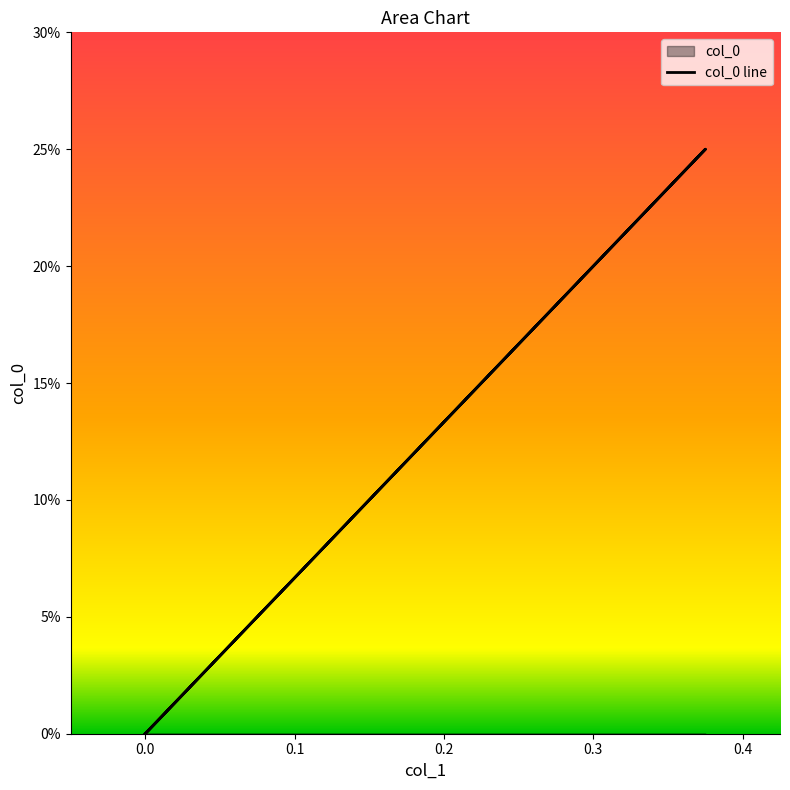

Rank the categories by value from lowest to highest.

0.0, 0.0, 0.25